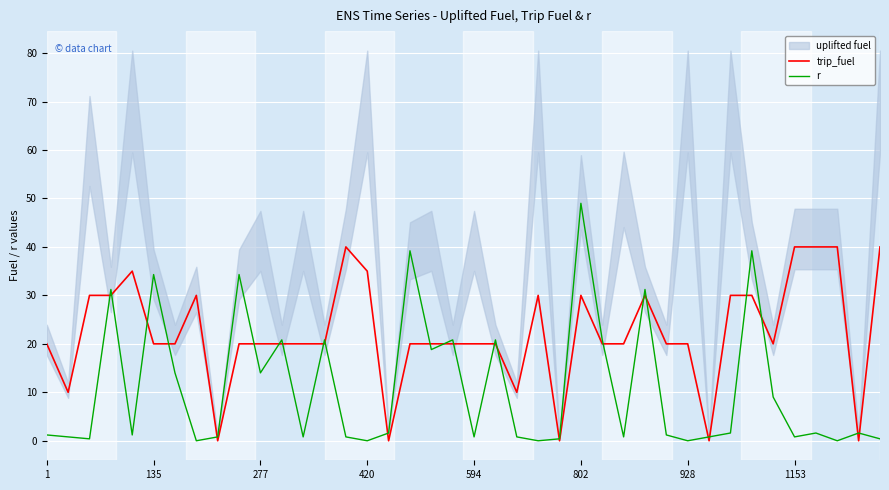

True or false: trip_fuel and r cross at least once.

True